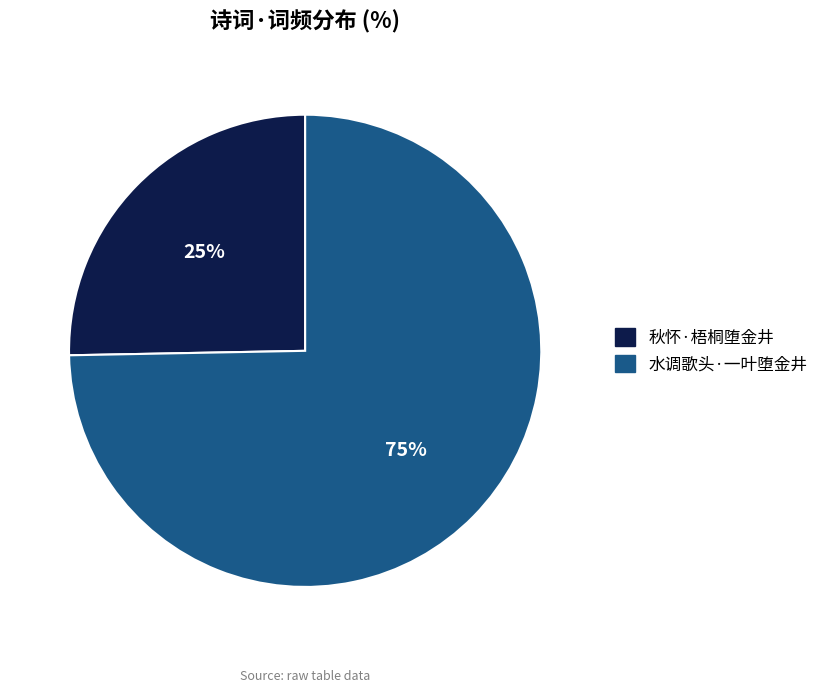

Is the sum of 秋怀·梧桐堕金井 and 水调歌头·一叶堕金井 greater than half?

Yes